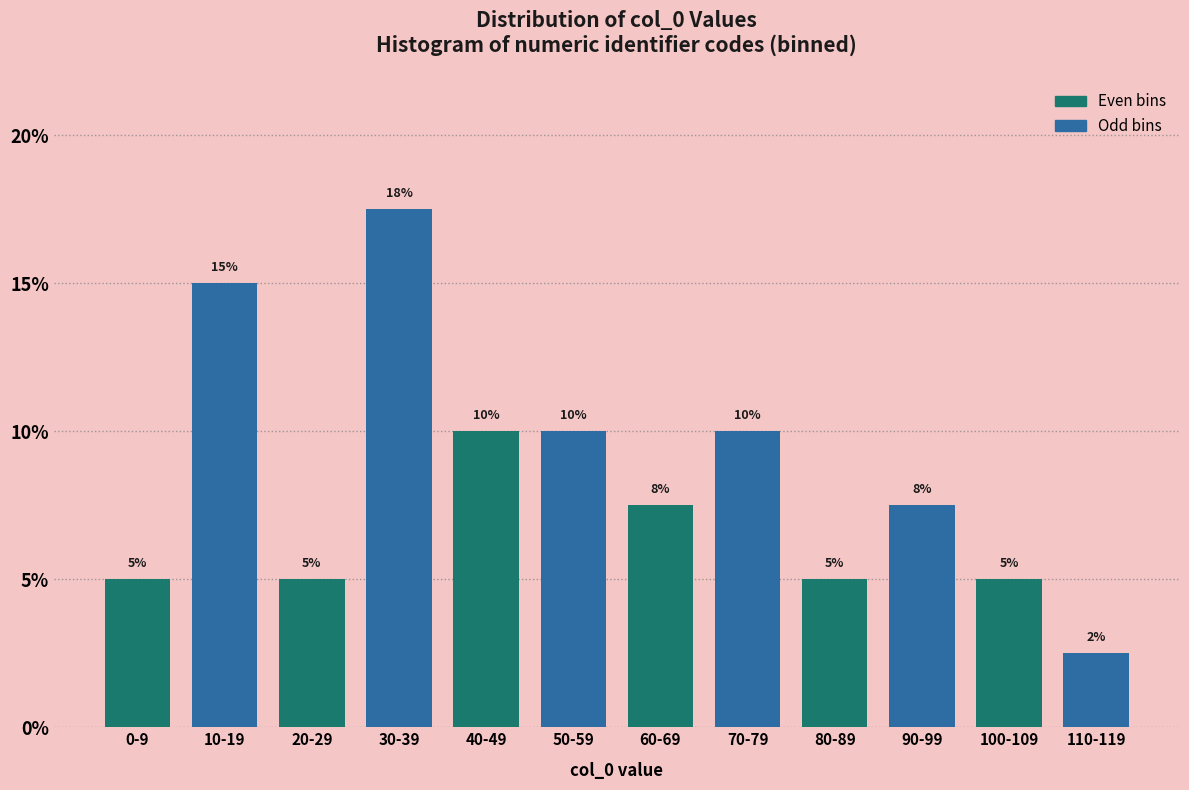

Count the values in the range 5 to 10.

9